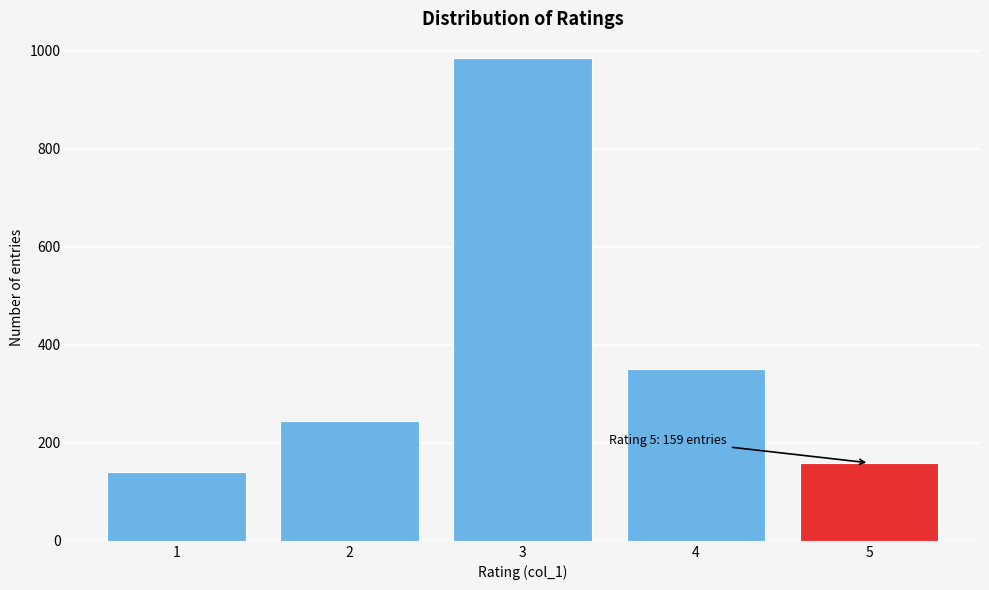

Reading left to right, transcribe all the data shown in this chart.

1=141	2=244	3=986	4=351	5=159